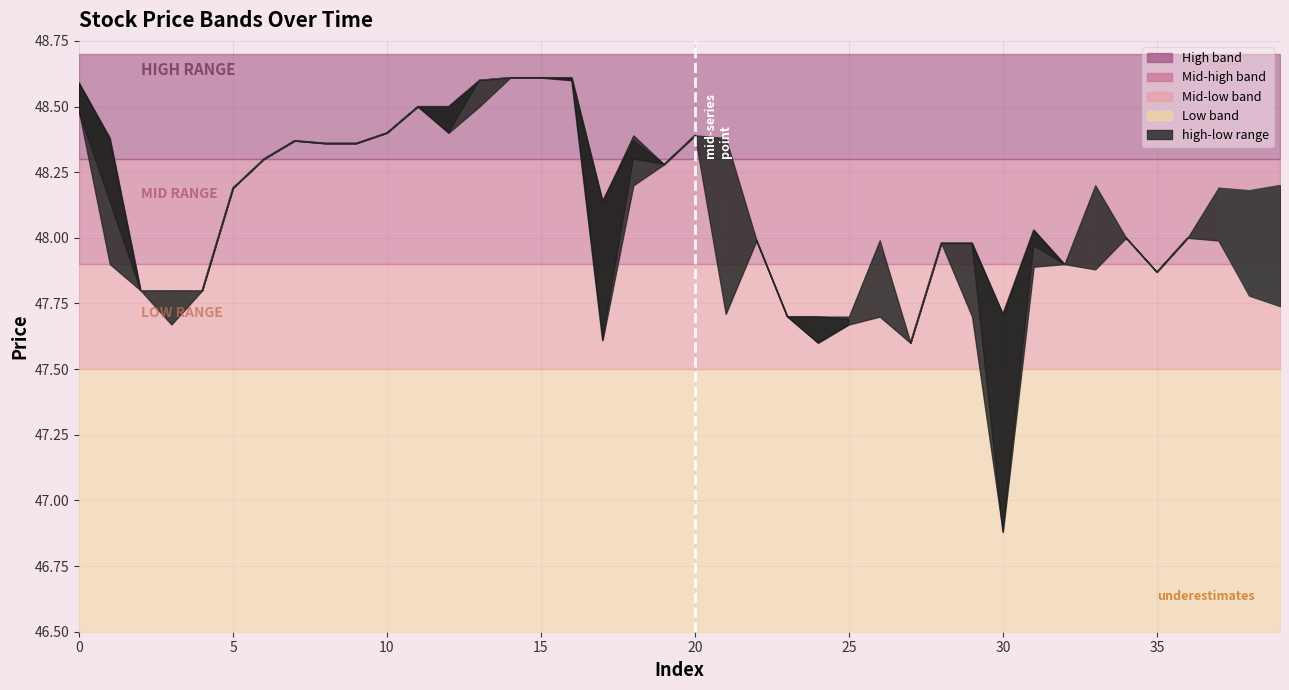

What is the approximate value of open at 1?

48.4